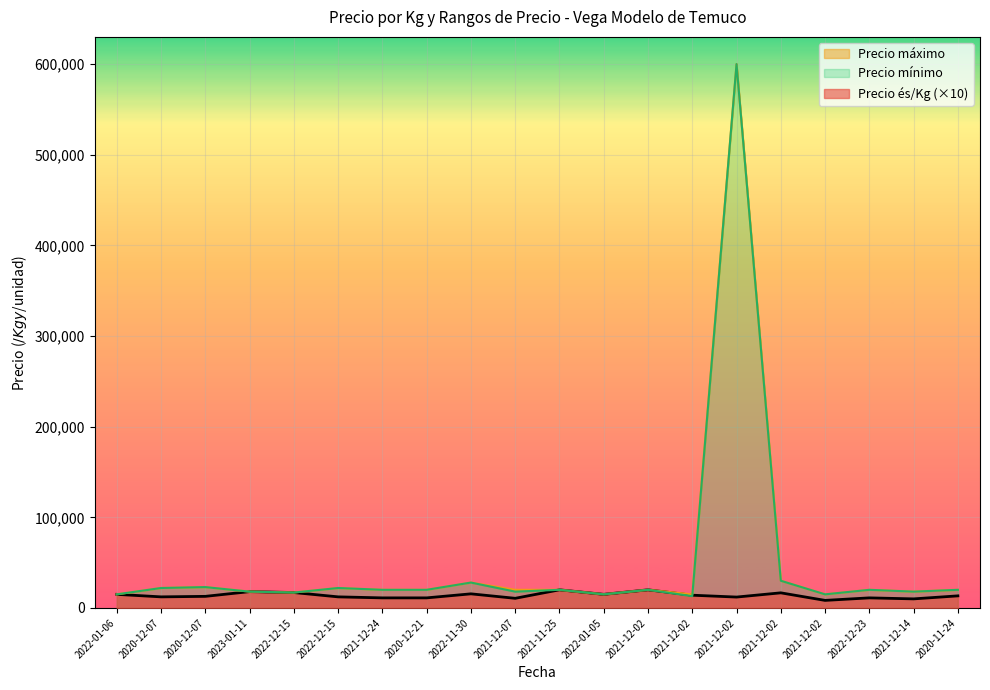

What is the label of the 16th point from the left?

2021-12-02